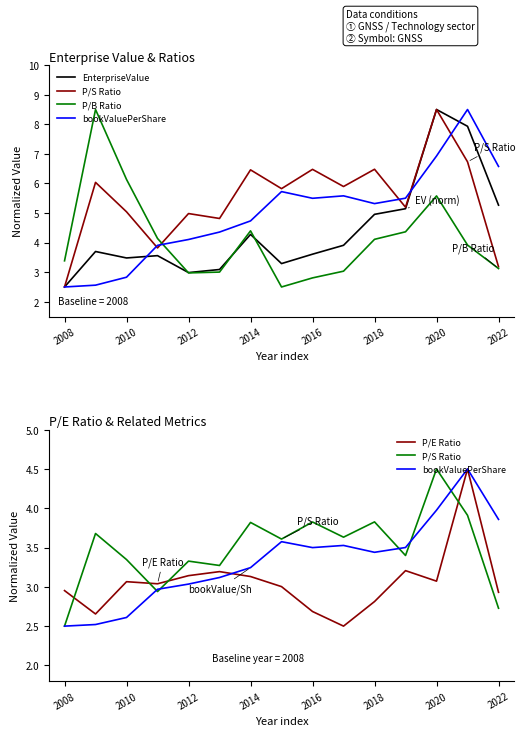

What is the difference between the second highest and minimum values in the P/E Ratio series?

0.7